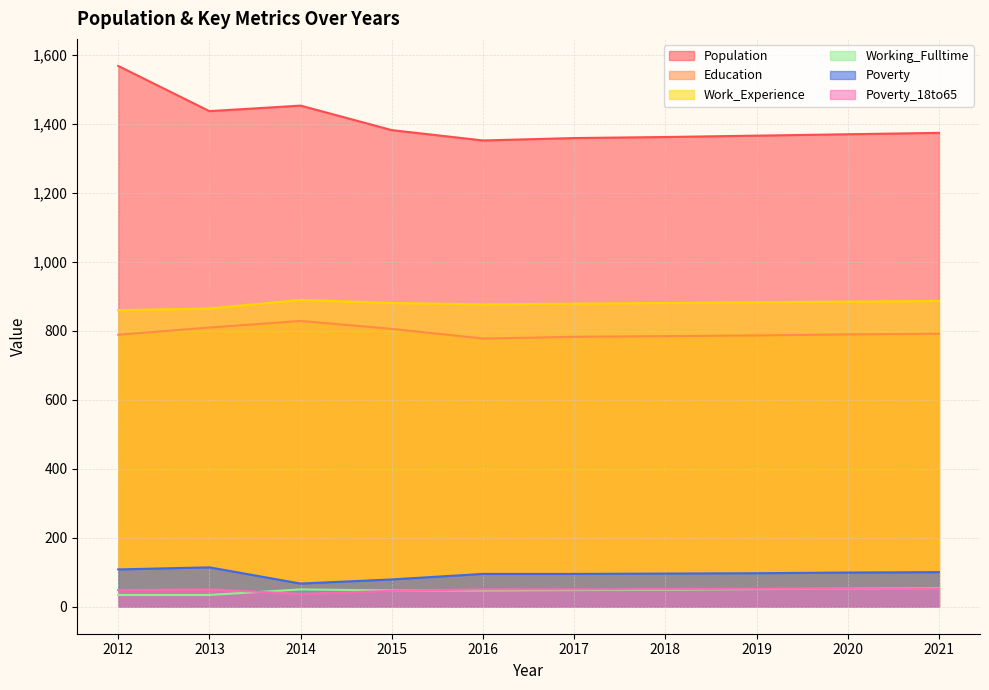

At which category does Poverty reach its first local peak?

2013